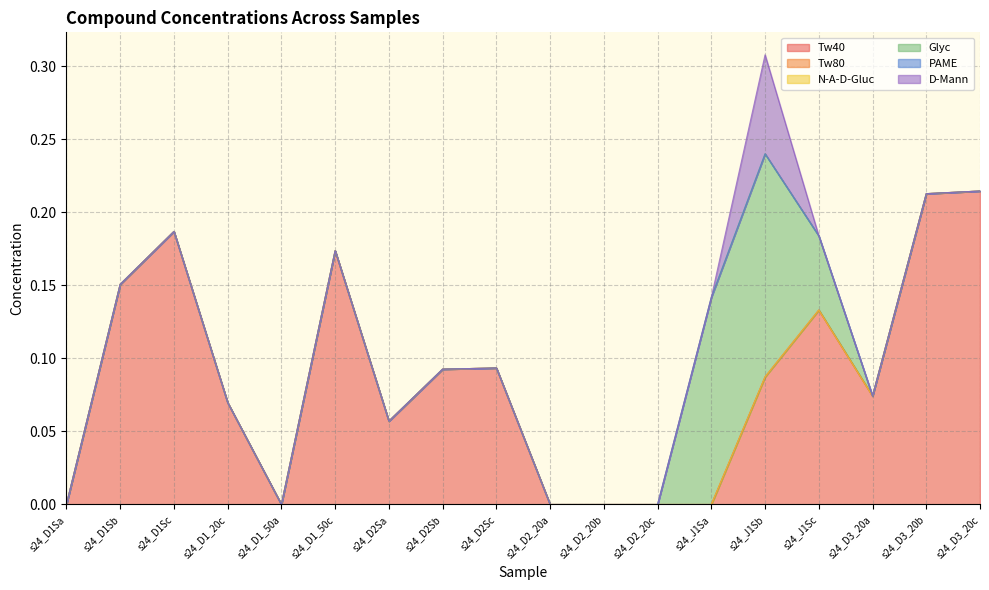

Reading left to right, list all the values displayed in this chart.

Tw40: s24_D1Sa=0.0	s24_D1Sb=0.2	s24_D1Sc=0.2	s24_D1_20c=0.1	s24_D1_50a=0.0	s24_D1_50c=0.2	s24_D2Sa=0.1	s24_D2Sb=0.1	s24_D2Sc=0.1	s24_D2_20a=0.0	s24_D2_20b=0.0	s24_D2_20c=0.0	s24_J1Sa=0.0	s24_J1Sb=0.1	s24_J1Sc=0.1	s24_D3_20a=0.1	s24_D3_20b=0.2	s24_D3_20c=0.2
Tw80: s24_D1Sa=0.0	s24_D1Sb=0.0	s24_D1Sc=0.0	s24_D1_20c=0.0	s24_D1_50a=0.0	s24_D1_50c=0.0	s24_D2Sa=0.0	s24_D2Sb=0.0	s24_D2Sc=0.0	s24_D2_20a=0.0	s24_D2_20b=0.0	s24_D2_20c=0.0	s24_J1Sa=0.0	s24_J1Sb=0.0	s24_J1Sc=0.0	s24_D3_20a=0.0	s24_D3_20b=0.0	s24_D3_20c=0.0
N-A-D-Gluc: s24_D1Sa=0.0	s24_D1Sb=0.0	s24_D1Sc=0.0	s24_D1_20c=0.0	s24_D1_50a=0.0	s24_D1_50c=0.0	s24_D2Sa=0.0	s24_D2Sb=0.0	s24_D2Sc=0.0	s24_D2_20a=0.0	s24_D2_20b=0.0	s24_D2_20c=0.0	s24_J1Sa=0.0	s24_J1Sb=0.0	s24_J1Sc=0.0	s24_D3_20a=0.0	s24_D3_20b=0.0	s24_D3_20c=0.0
Glyc: s24_D1Sa=0.0	s24_D1Sb=0.0	s24_D1Sc=0.0	s24_D1_20c=0.0	s24_D1_50a=0.0	s24_D1_50c=0.0	s24_D2Sa=0.0	s24_D2Sb=0.0	s24_D2Sc=0.0	s24_D2_20a=0.0	s24_D2_20b=0.0	s24_D2_20c=0.0	s24_J1Sa=0.1	s24_J1Sb=0.2	s24_J1Sc=0.1	s24_D3_20a=0.0	s24_D3_20b=0.0	s24_D3_20c=0.0
PAME: s24_D1Sa=0.0	s24_D1Sb=0.0	s24_D1Sc=0.0	s24_D1_20c=0.0	s24_D1_50a=0.0	s24_D1_50c=0.0	s24_D2Sa=0.0	s24_D2Sb=0.0	s24_D2Sc=0.0	s24_D2_20a=0.0	s24_D2_20b=0.0	s24_D2_20c=0.0	s24_J1Sa=0.0	s24_J1Sb=0.0	s24_J1Sc=0.0	s24_D3_20a=0.0	s24_D3_20b=0.0	s24_D3_20c=0.0
D-Mann: s24_D1Sa=0.0	s24_D1Sb=0.0	s24_D1Sc=0.0	s24_D1_20c=0.0	s24_D1_50a=0.0	s24_D1_50c=0.0	s24_D2Sa=0.0	s24_D2Sb=0.0	s24_D2Sc=0.0	s24_D2_20a=0.0	s24_D2_20b=0.0	s24_D2_20c=0.0	s24_J1Sa=0.0	s24_J1Sb=0.1	s24_J1Sc=0.0	s24_D3_20a=0.0	s24_D3_20b=0.0	s24_D3_20c=0.0